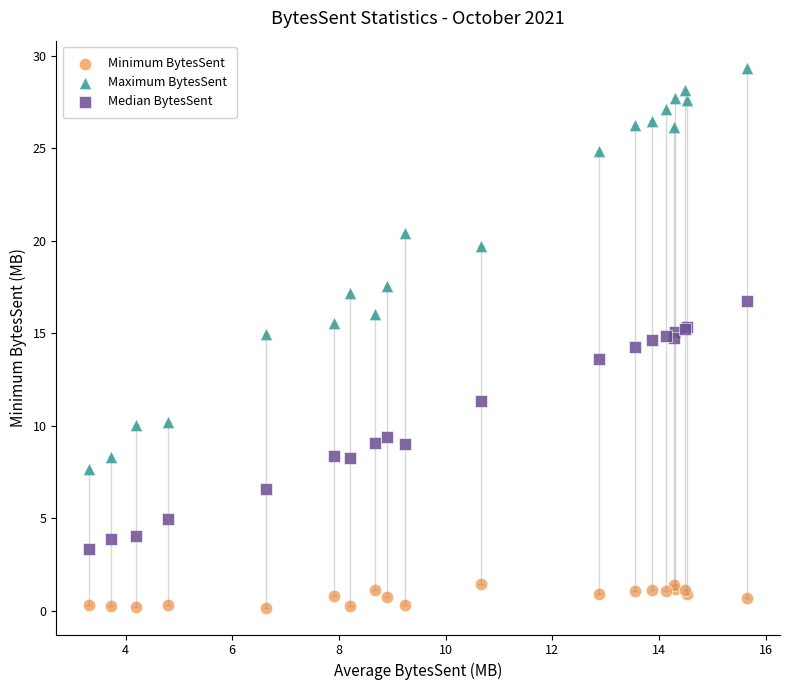

Which series contains the highest Y value?

Maximum BytesSent